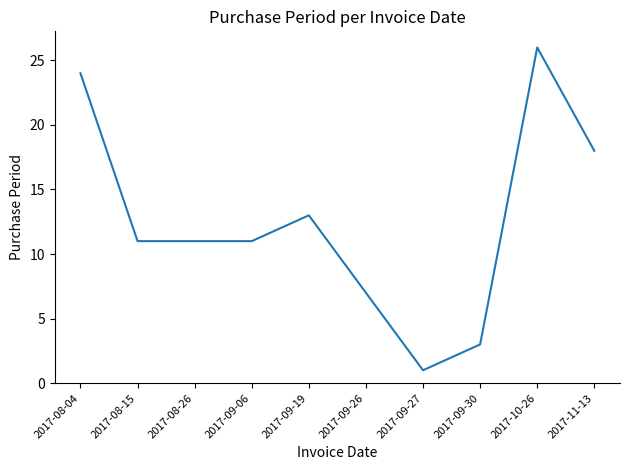

What is the minimum value shown in the chart?

1